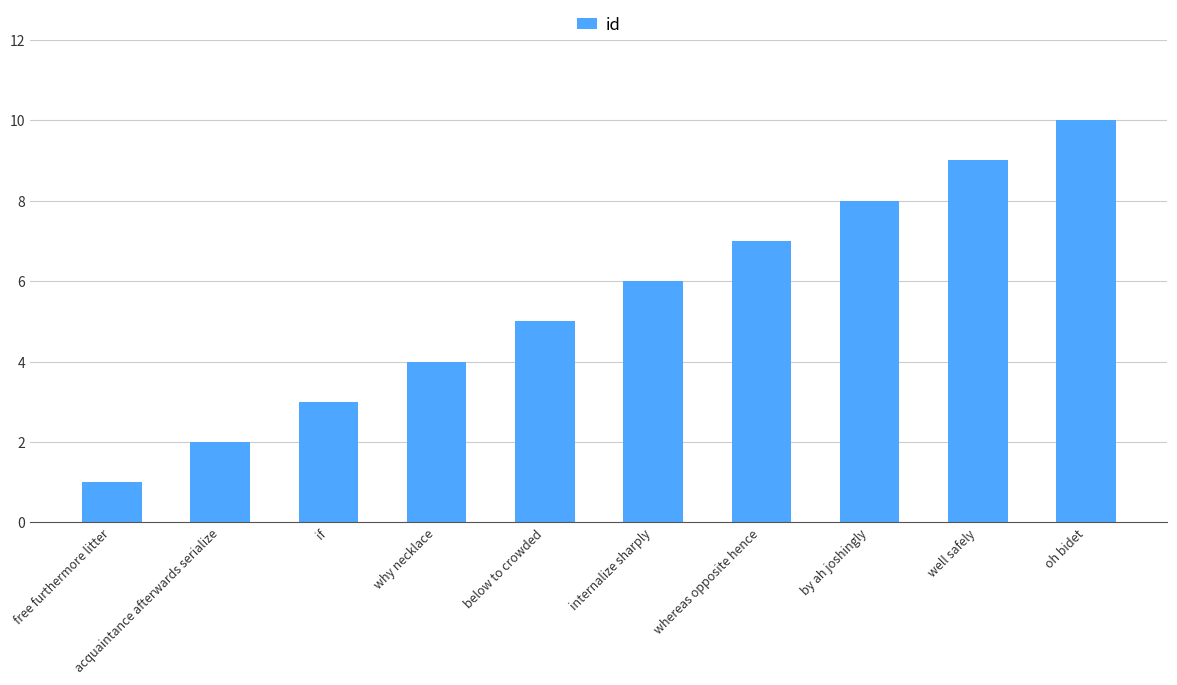

The value at oh bidet is 6. True or false?

False